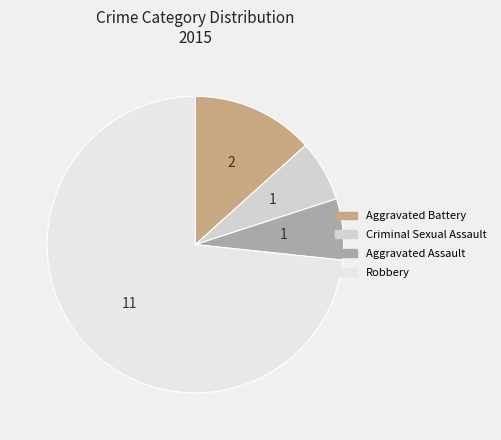

What percentage is the Robbery slice, to the nearest percent?

73%